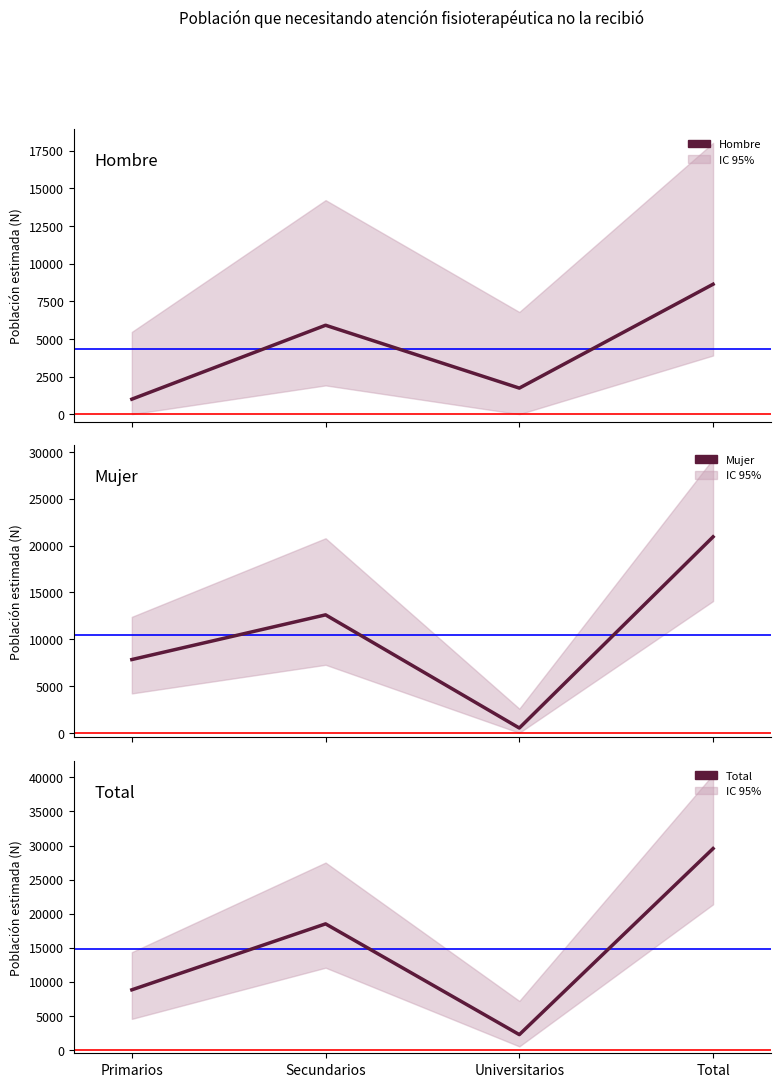

At which category does Total reach its first local peak?

Secundarios